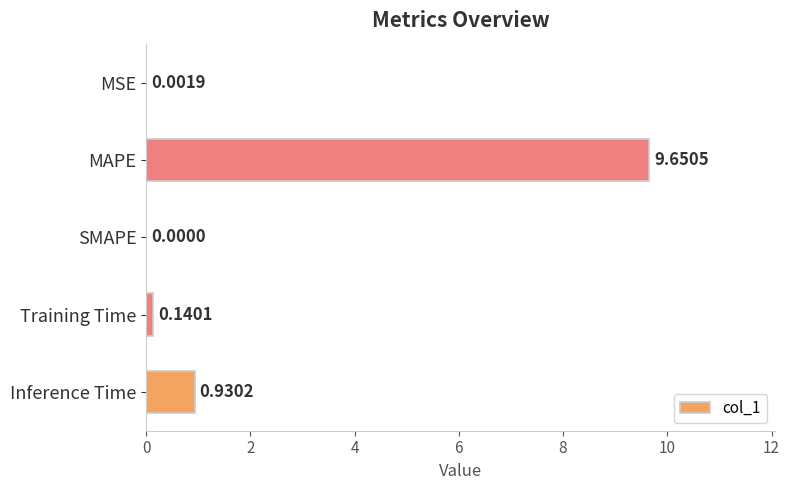

What is the sum of all values?

10.7